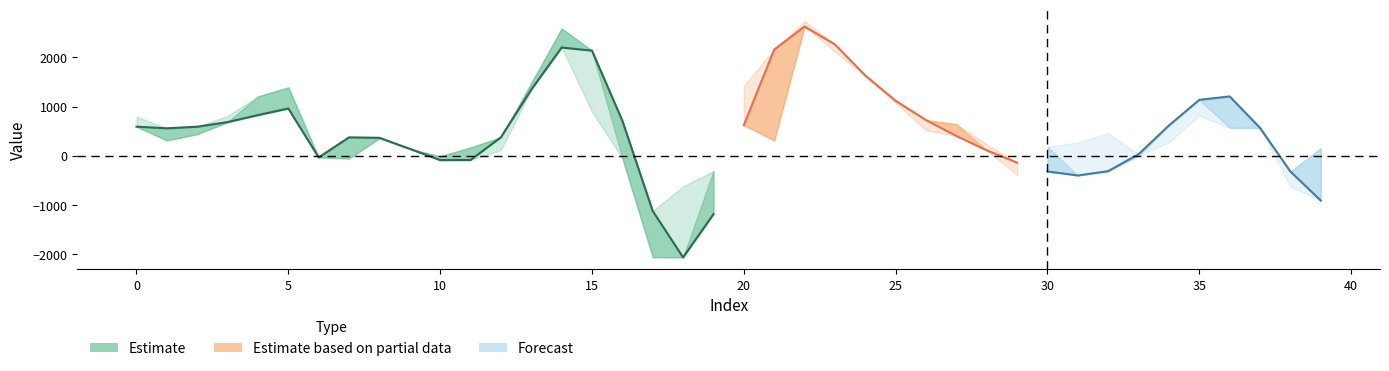

Reading left to right, extract all data points from this chart.

spline: 590.8	558.1	590.2	684.1	826.4	961.1	-34.5	373.6	364.4	140.2	-89.4	-87.9	374.6	1345.1	2201.8	2138.2	712.2	-1123.8	-2068.6	-1189.6	622.9	2161.7	2629.6	2264.8	1633.5	1117.7	725.4	401.4	109.9	-139.8	-320.6	-402.2	-313.9	31.7	615.7	1137.9	1206.8	563.8	-322.5	-913.1
prediction: 796.5	558.1	590.2	811.9	826.4	961.1	-34.5	373.6	364.4	140.2	-89.4	-87.9	115.8	1345.1	2201.8	893.9	712.2	-1123.8	-625.1	-1189.6	622.9	311.7	2629.6	2264.8	1615.3	1117.7	725.4	642.1	109.9	-139.8	183.5	-402.2	-313.9	1.2	615.7	1137.9	568.4	563.8	-322.5	153.2
target: 590.8	312.9	438.0	684.1	1207.3	1392.1	-34.5	-55.6	356.3	140.2	-12.4	169.3	374.6	1480.8	2589.7	2138.2	-51.3	-2063.9	-2068.6	-312.4	1425.8	2161.7	2739.9	2118.5	1633.5	1074.7	518.2	401.4	231.7	-391.6	-320.6	268.1	456.8	31.7	274.1	815.9	1206.8	612.3	-631.5	-913.1